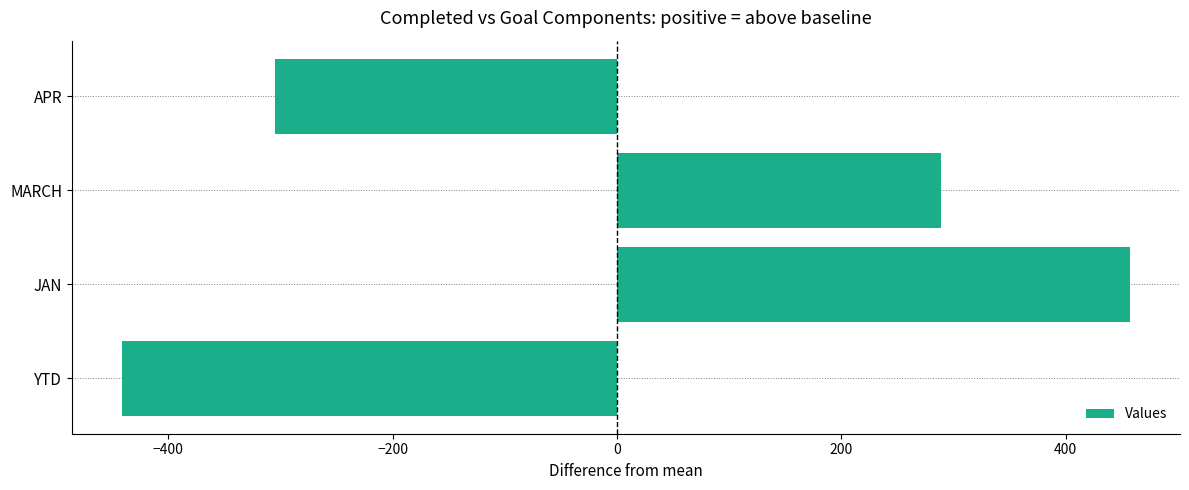

The value at MARCH is 289. True or false?

True